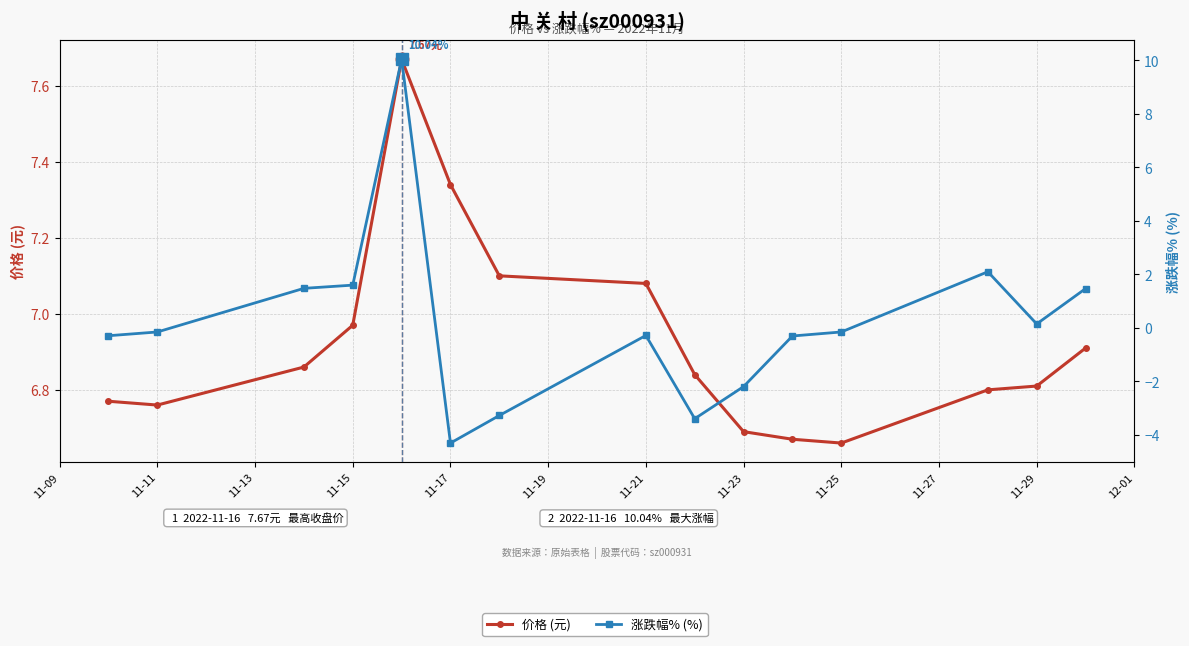

True or false: 价格 (元) has more than 0 interior local peaks.

True